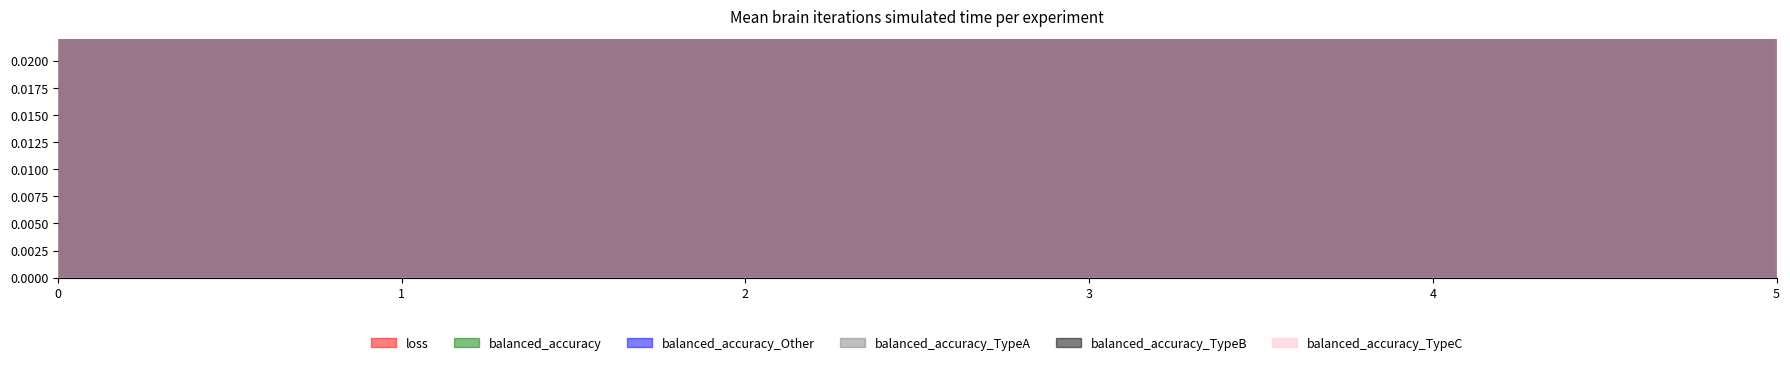

Count the balanced_accuracy_Other values in the range 0 to 1.

6